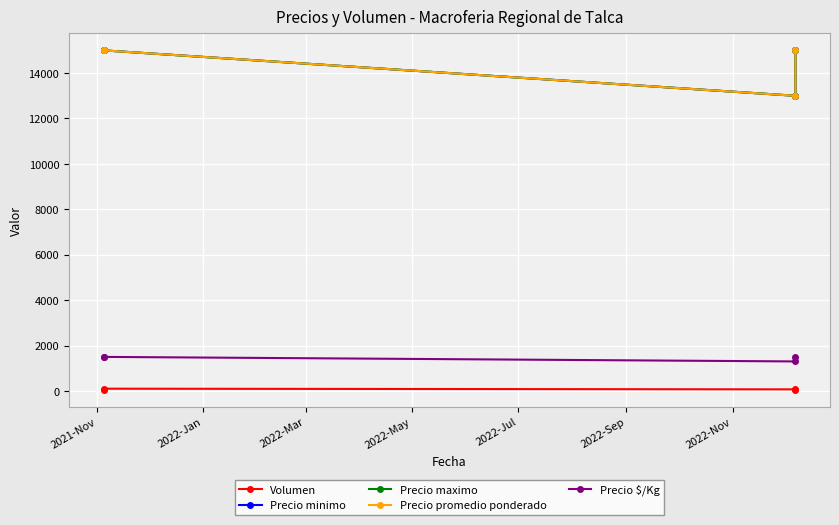

The value of Precio maximo at 2022-Mar is 9440. True or false?

False